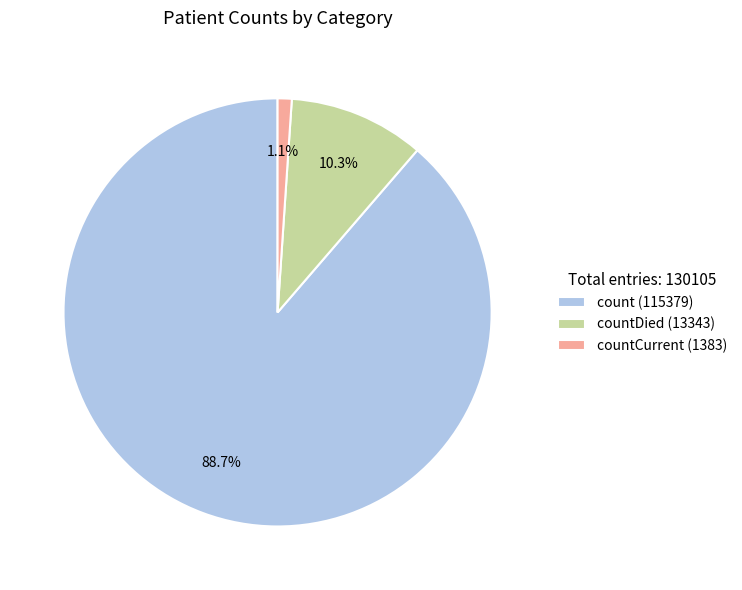

Which category has the smallest portion of the pie?

countCurrent (1383)